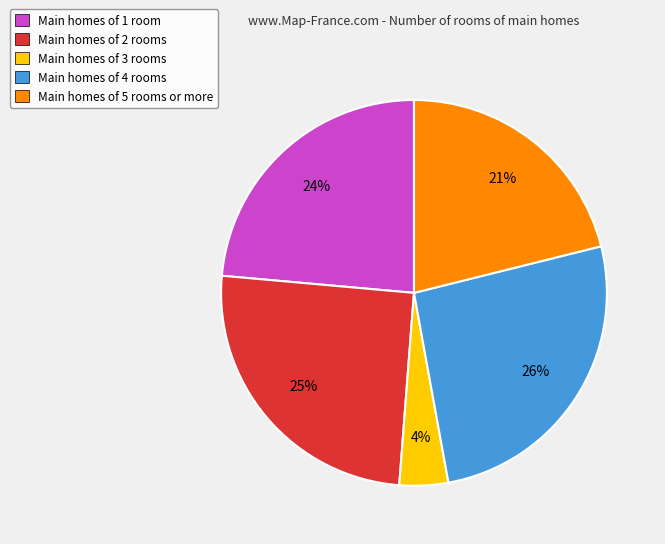

To the nearest percent, what is the difference between the largest and smallest slice percentages?

22%